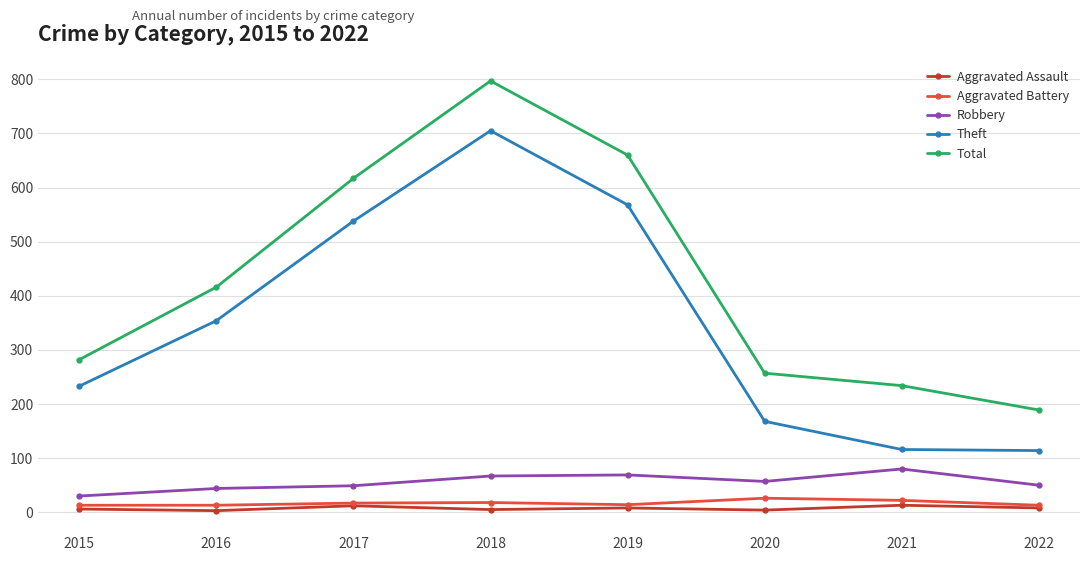

True or false: Aggravated Assault and Robbery cross at least once.

False